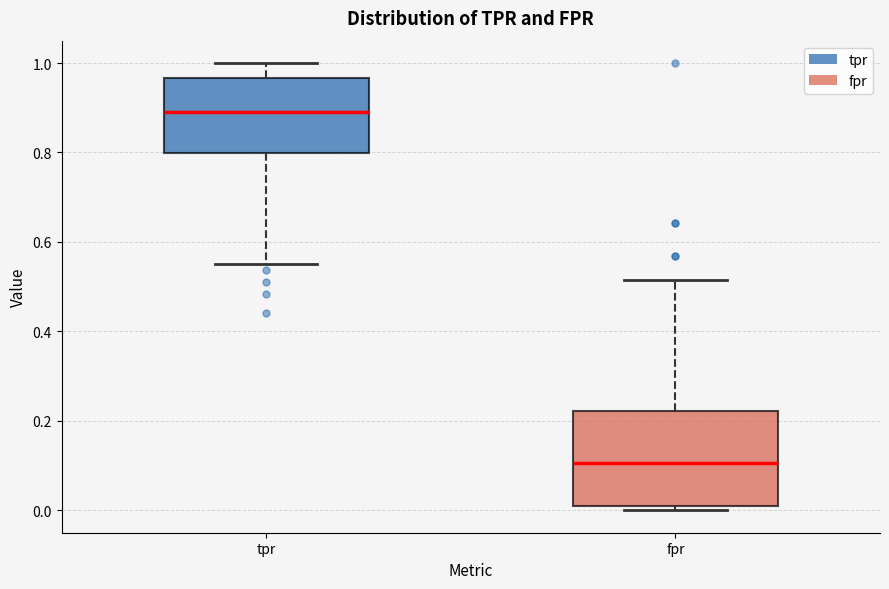

Which box has the lowest median line?

fpr